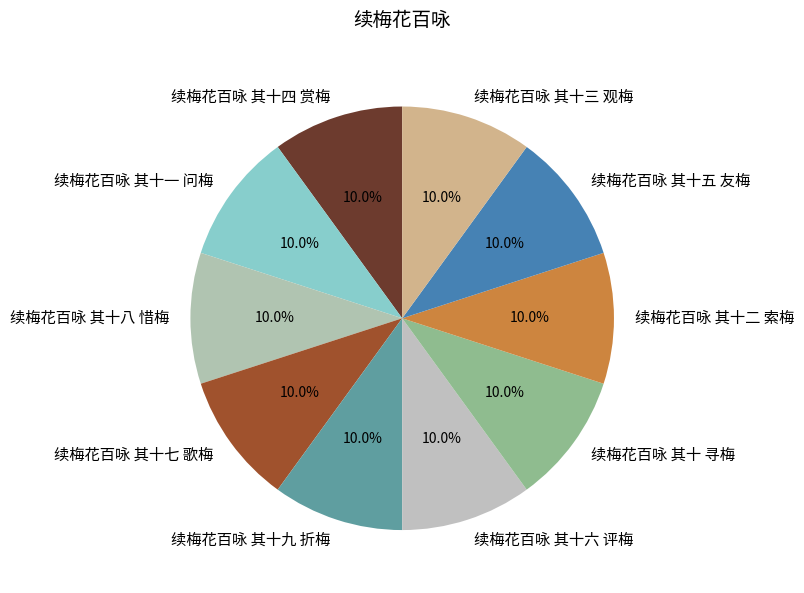

Approximately how many times larger is the value at 续梅花百咏 其十二 索梅 compared to 续梅花百咏 其十五 友梅?

1.0